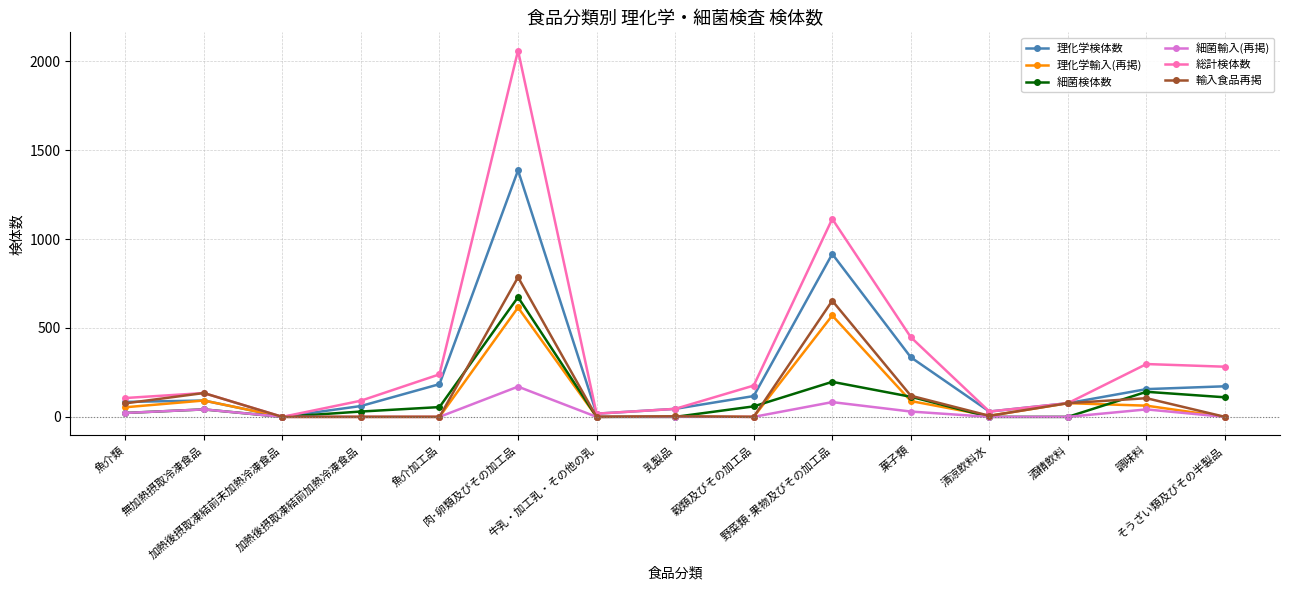

What is the label of the 6th point from the right?

野菜類･果物及びその加工品